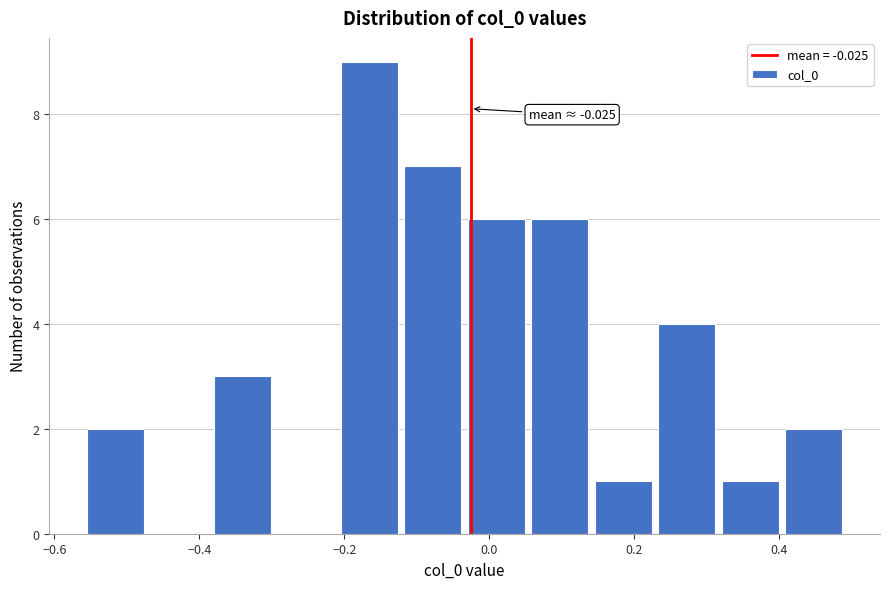

Which range on the x-axis has the tallest bar?

-0.20 to -0.12